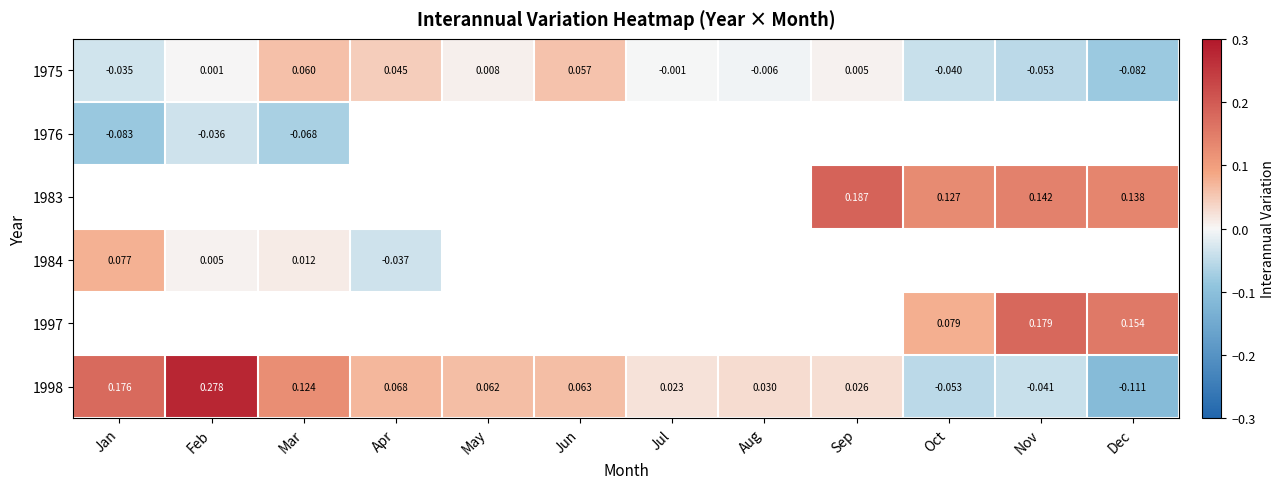

Is the value of 1998 at Sep greater than the value of 1984 at Feb?

Yes